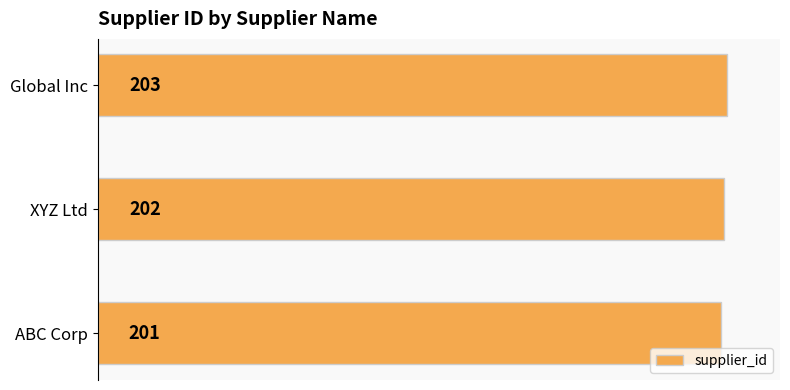

Does the chart contain any negative values?

No